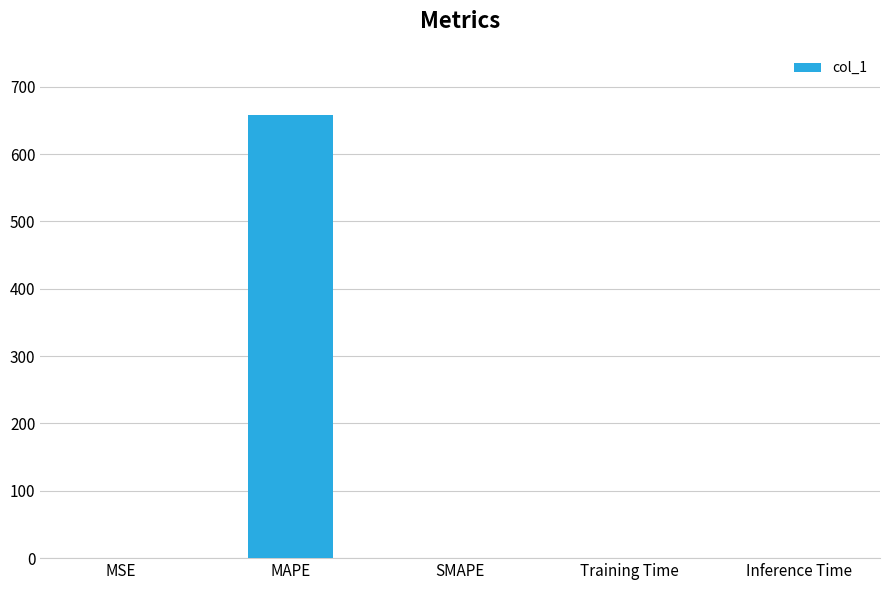

What is the sum of all values?

657.8